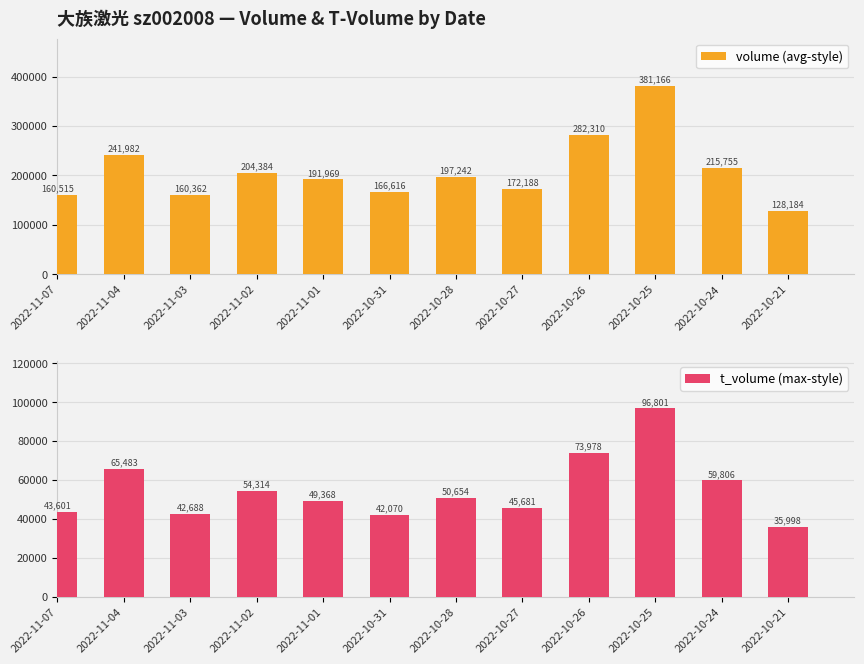

Rank the series at 2022-11-03 from highest to lowest value.

volume (avg-style), t_volume (max-style)